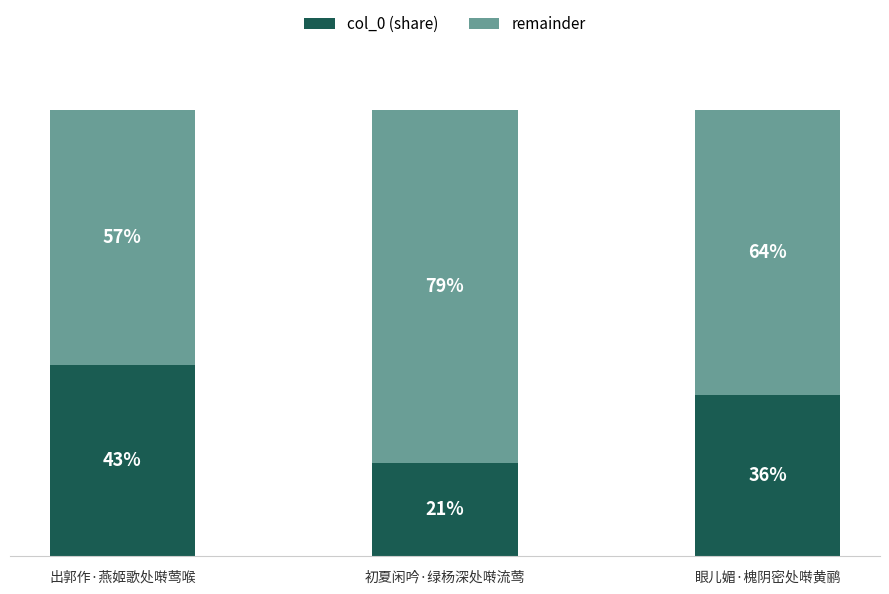

At which label does col_0 (share) reach its peak?

出郭作·燕姬歌处啭莺喉